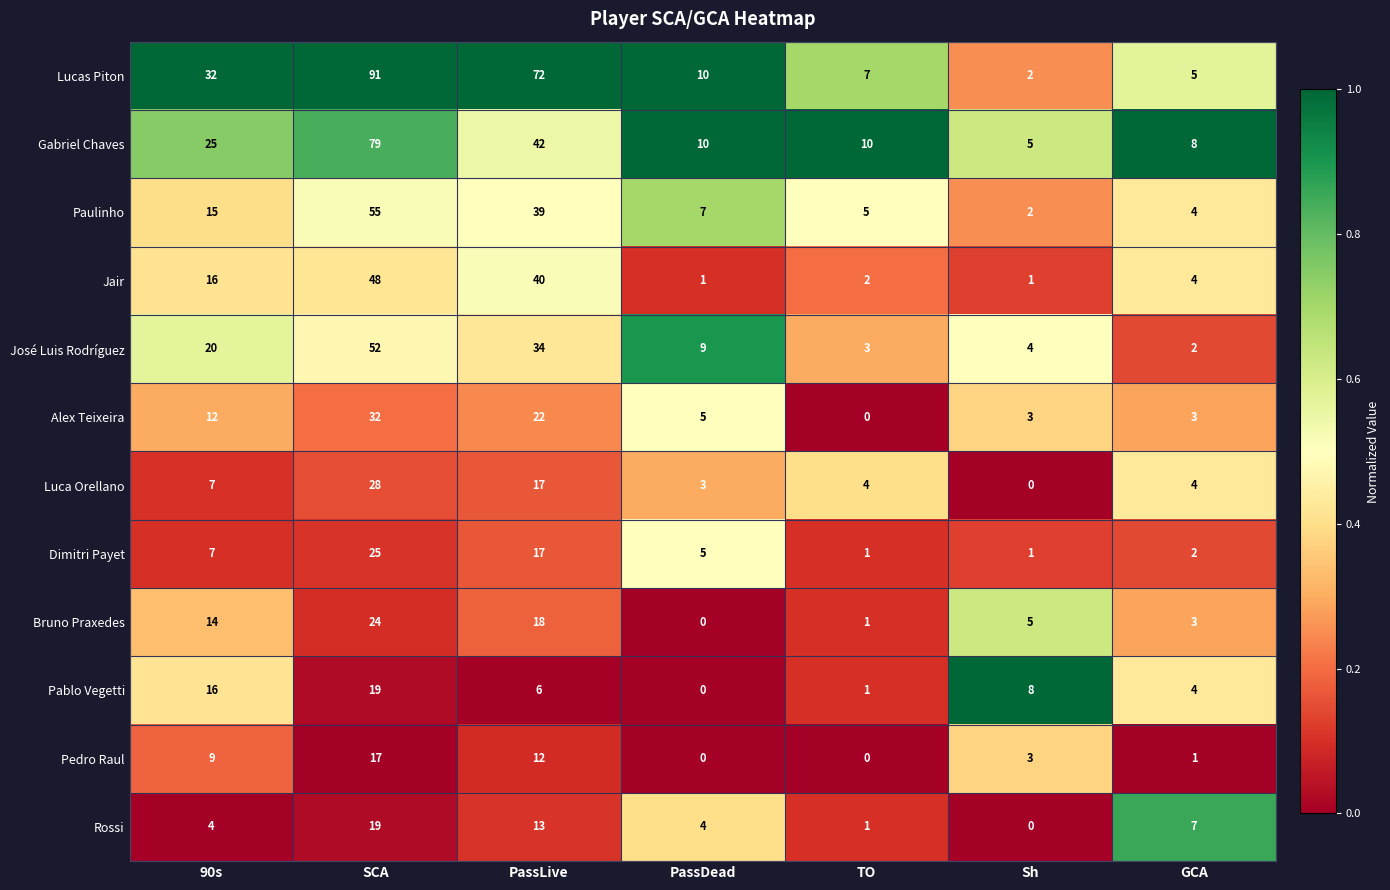

List the labels in order of Pablo Vegetti value, largest first.

SCA, 90s, Sh, PassLive, GCA, TO, PassDead